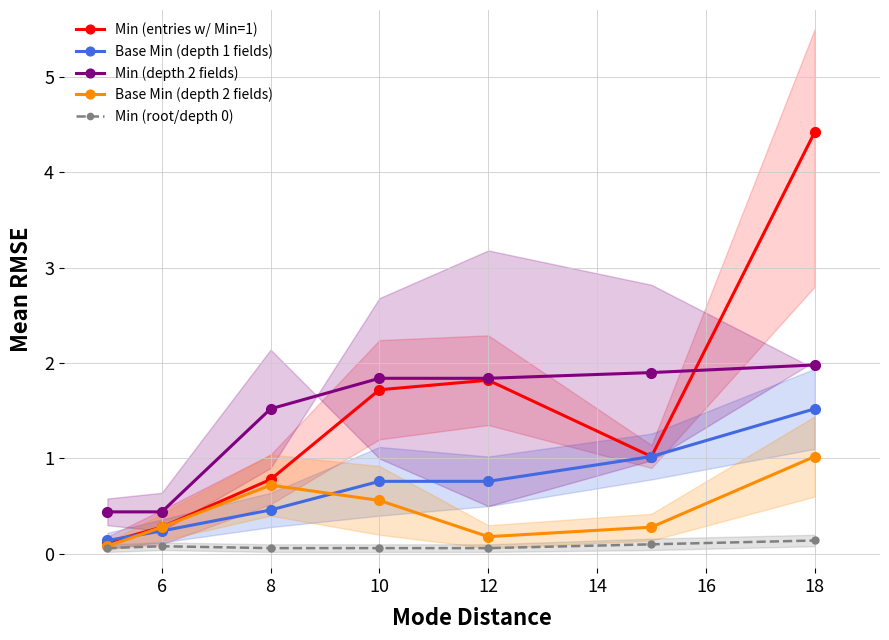

True or false: Base Min (depth 2 fields) has more than 2 points higher than both neighbors.

False